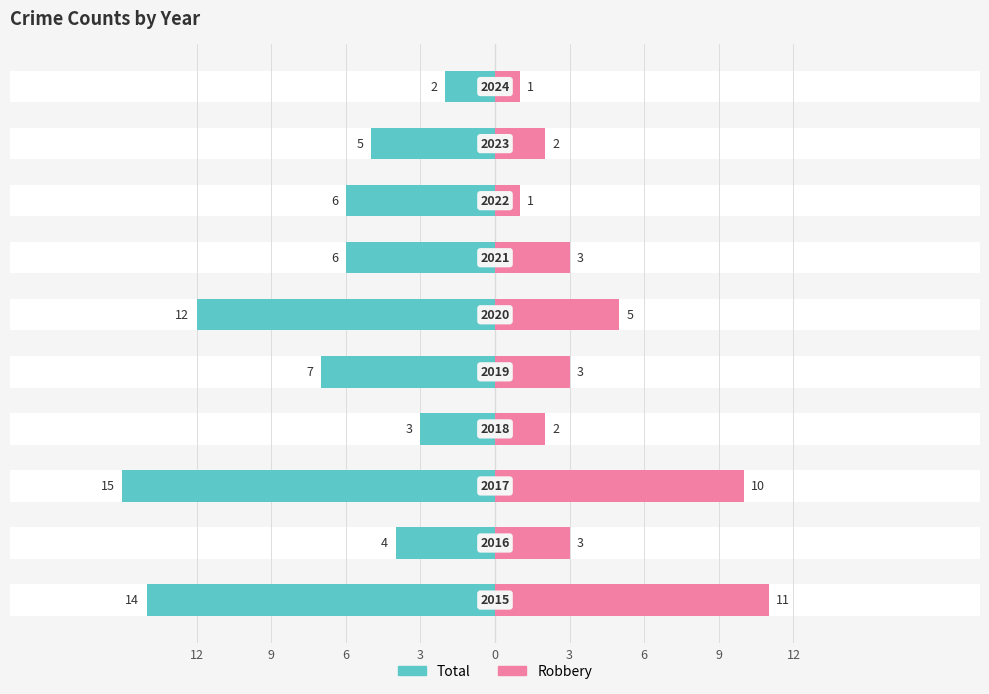

What is the difference between the maximum and minimum values in the Total series?

13